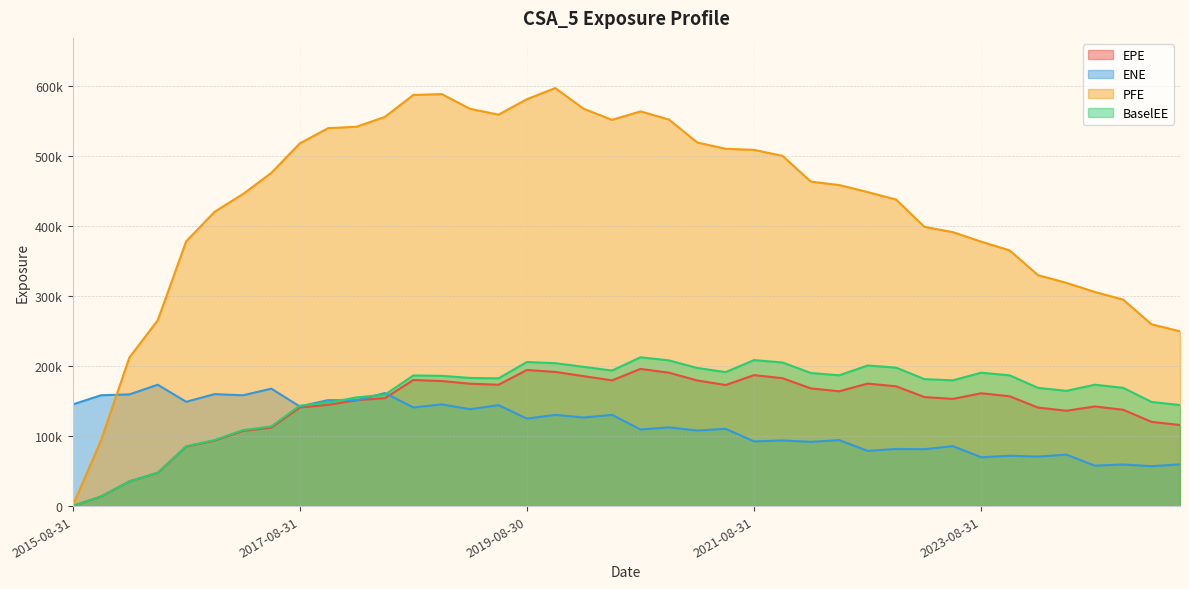

How many data points in EPE are above 156914?

19